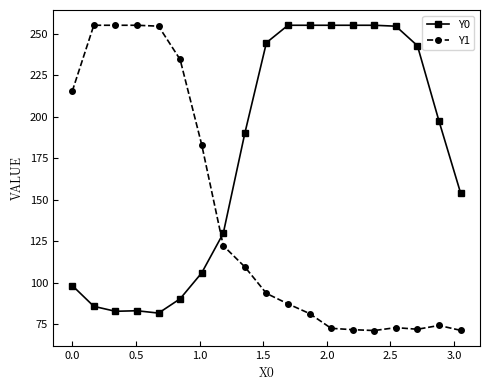

At how many categories does at least one series exceed 148?

18